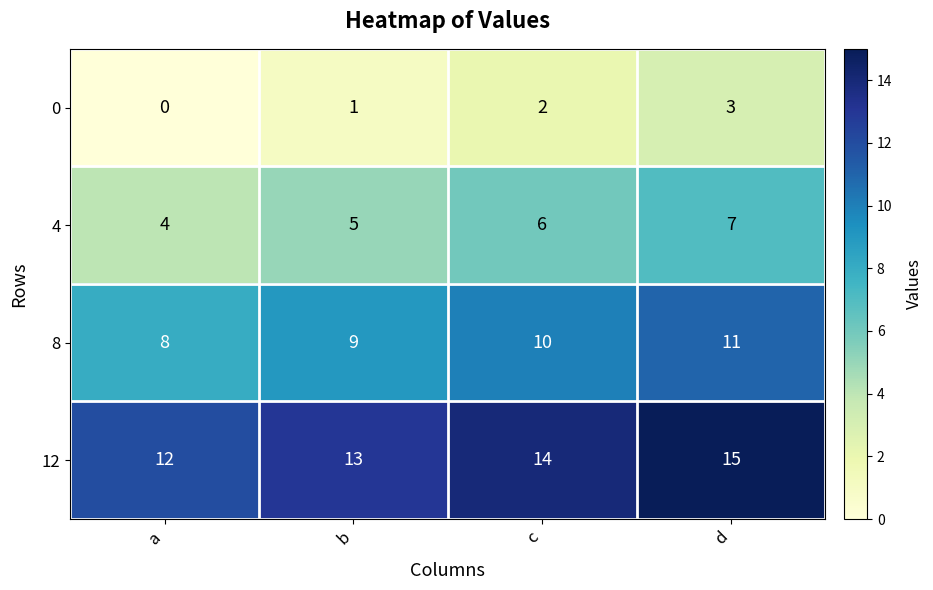

At which label is 0 closest to 1?

b